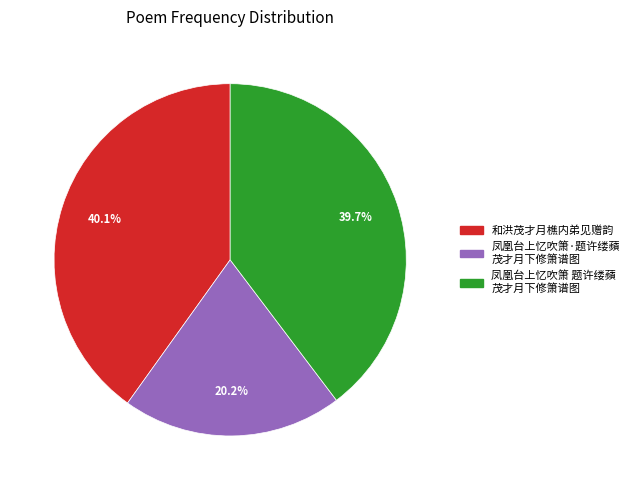

How many slices are in this pie chart?

3